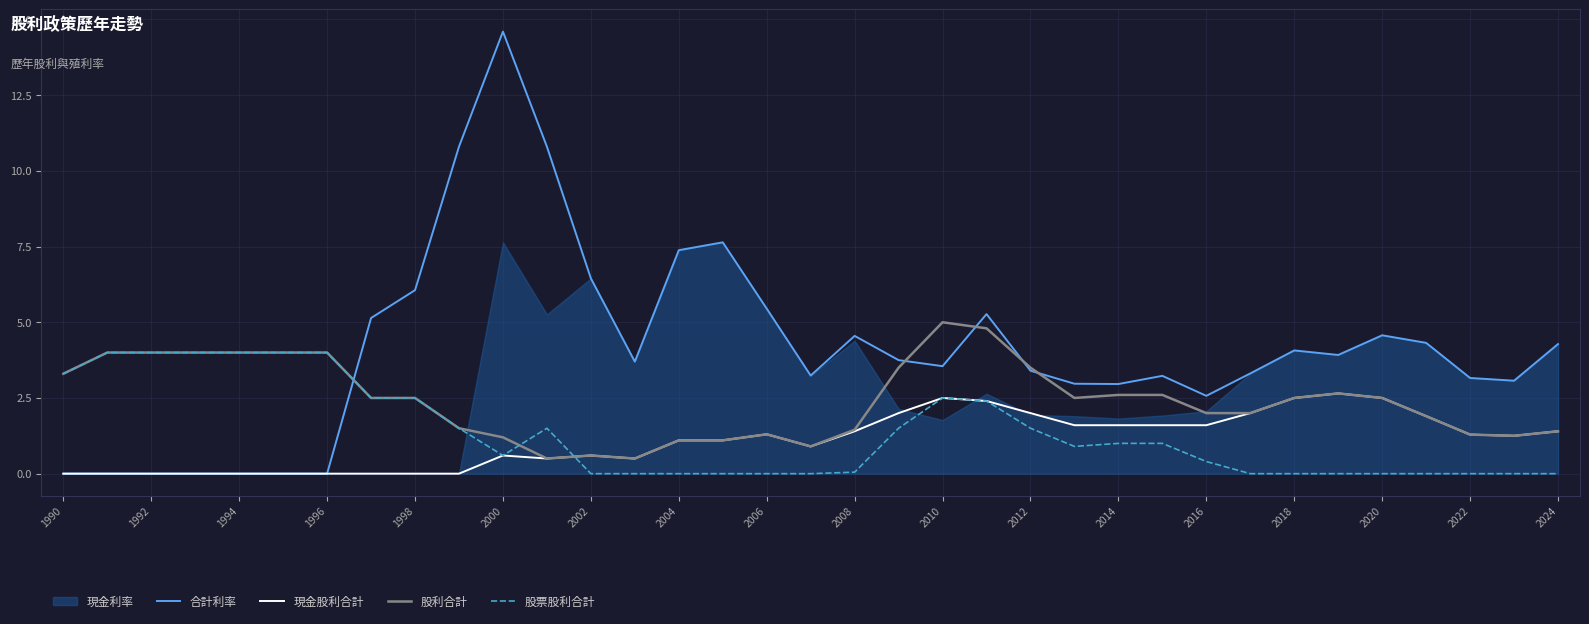

Count the number of categories in the chart.

35